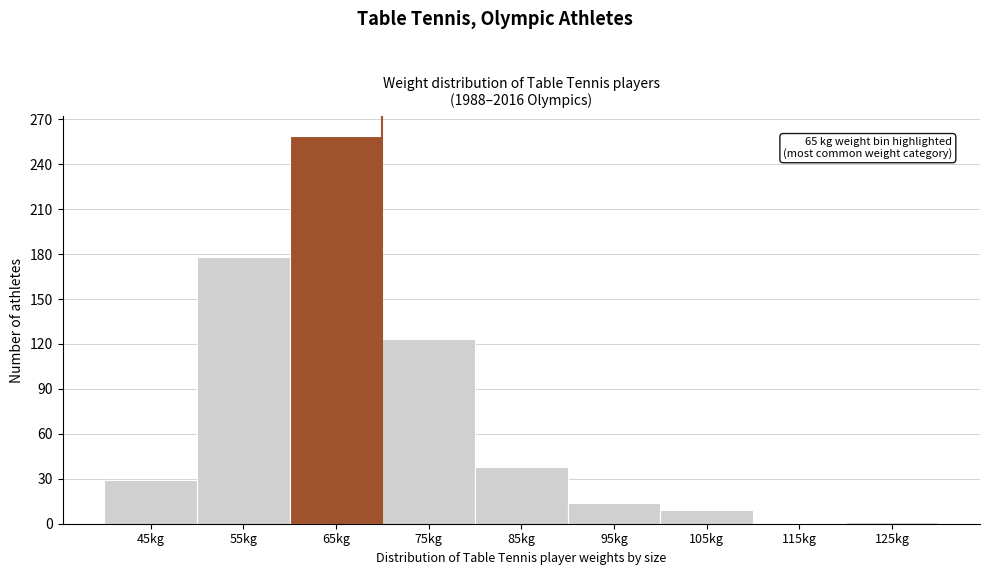

Which range on the x-axis has the tallest bar?

60 to 70